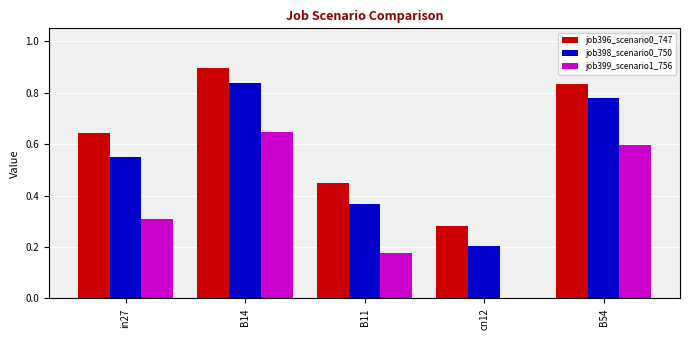

What is the total value across all series at B54?

2.2